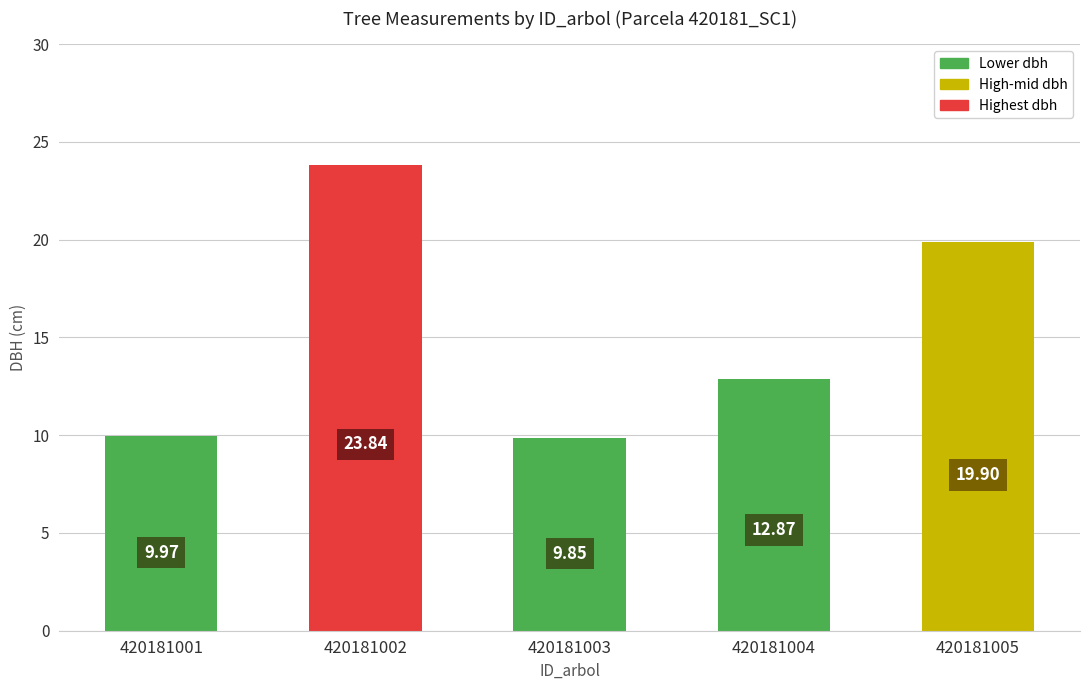

What is the ratio of the value at 420181004 to the value at 420181002?

0.5